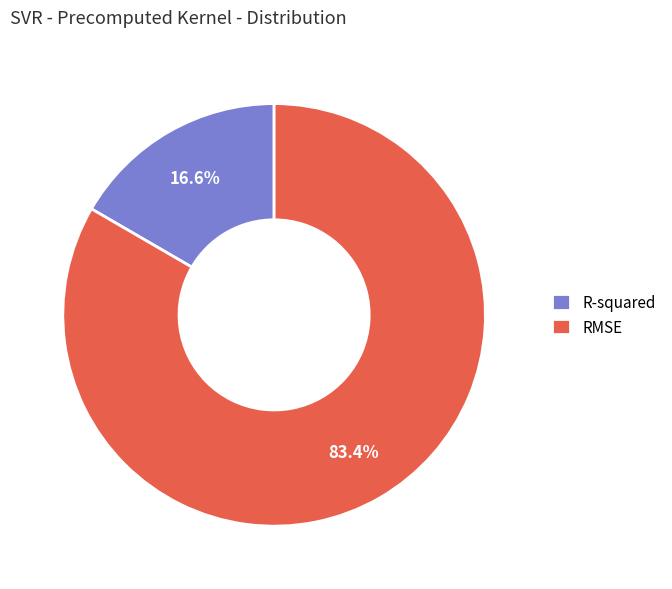

Is it true that RMSE is 73% of the pie?

False